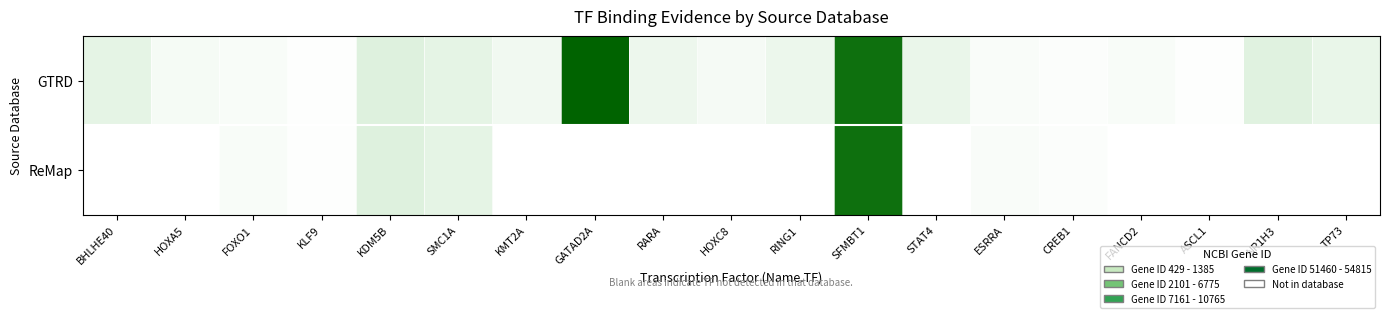

Between FOXO1 and HOXC8, which series saw the biggest shift?

ReMap